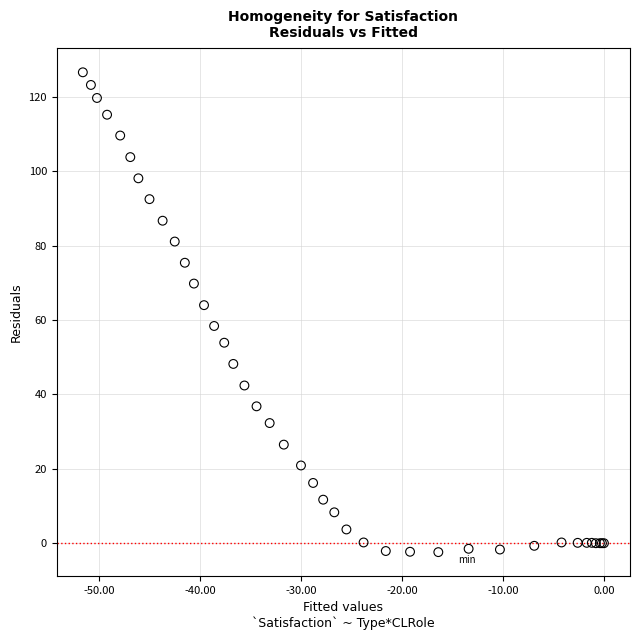

What Y value in the scatter plot is closest to 62?

64.0